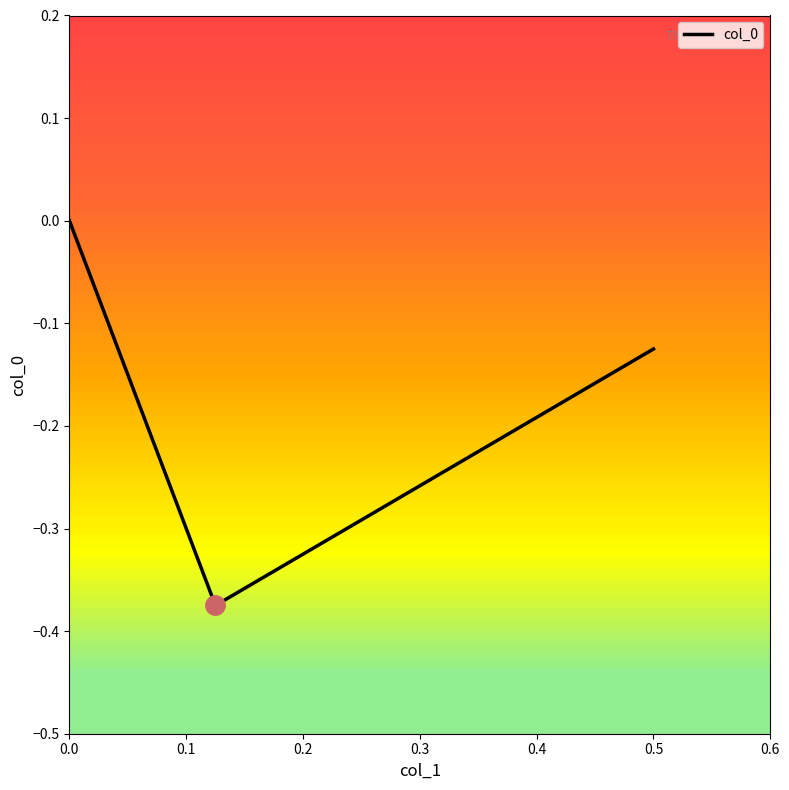

What is the difference between the maximum and minimum values?

0.4